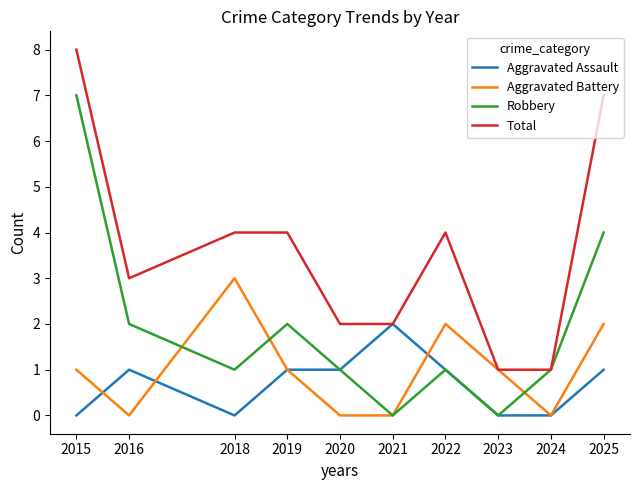

At which category does Robbery reach its first local peak?

2019